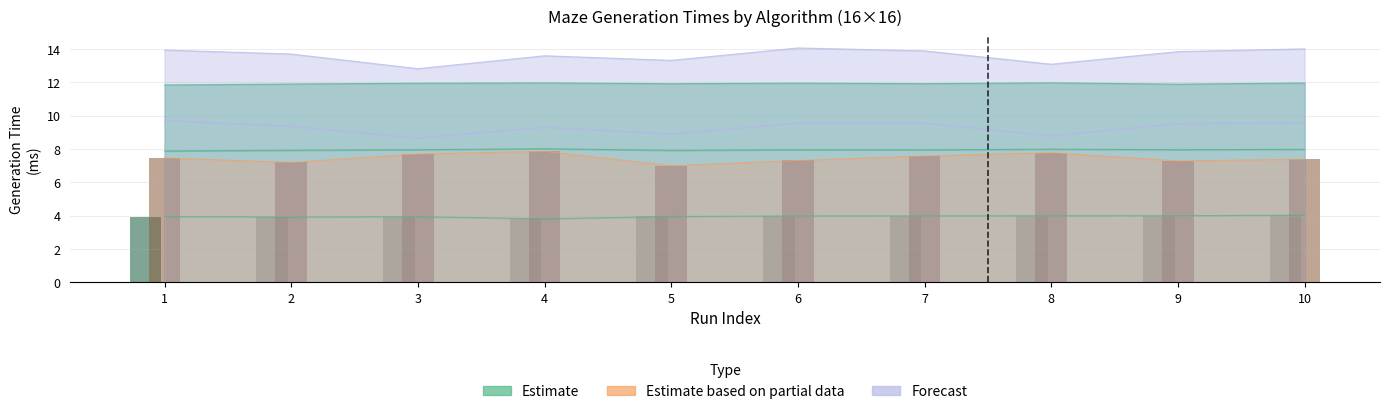

Between 5 and 4, which is larger?

5